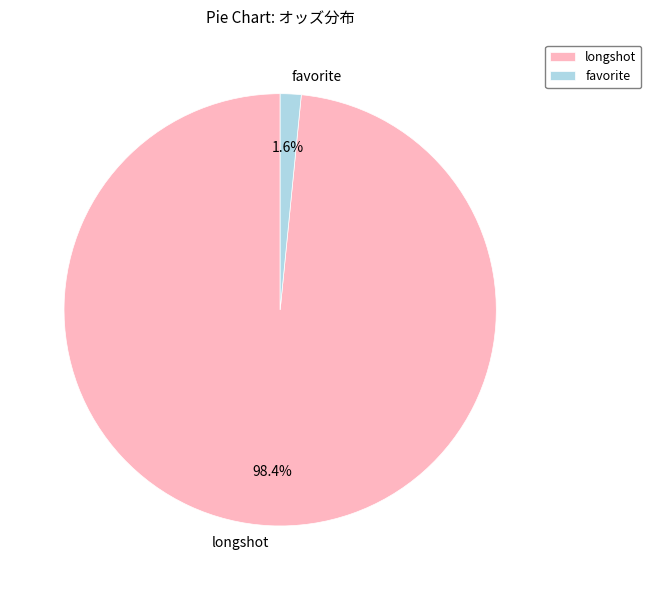

How many slices are in this pie chart?

2